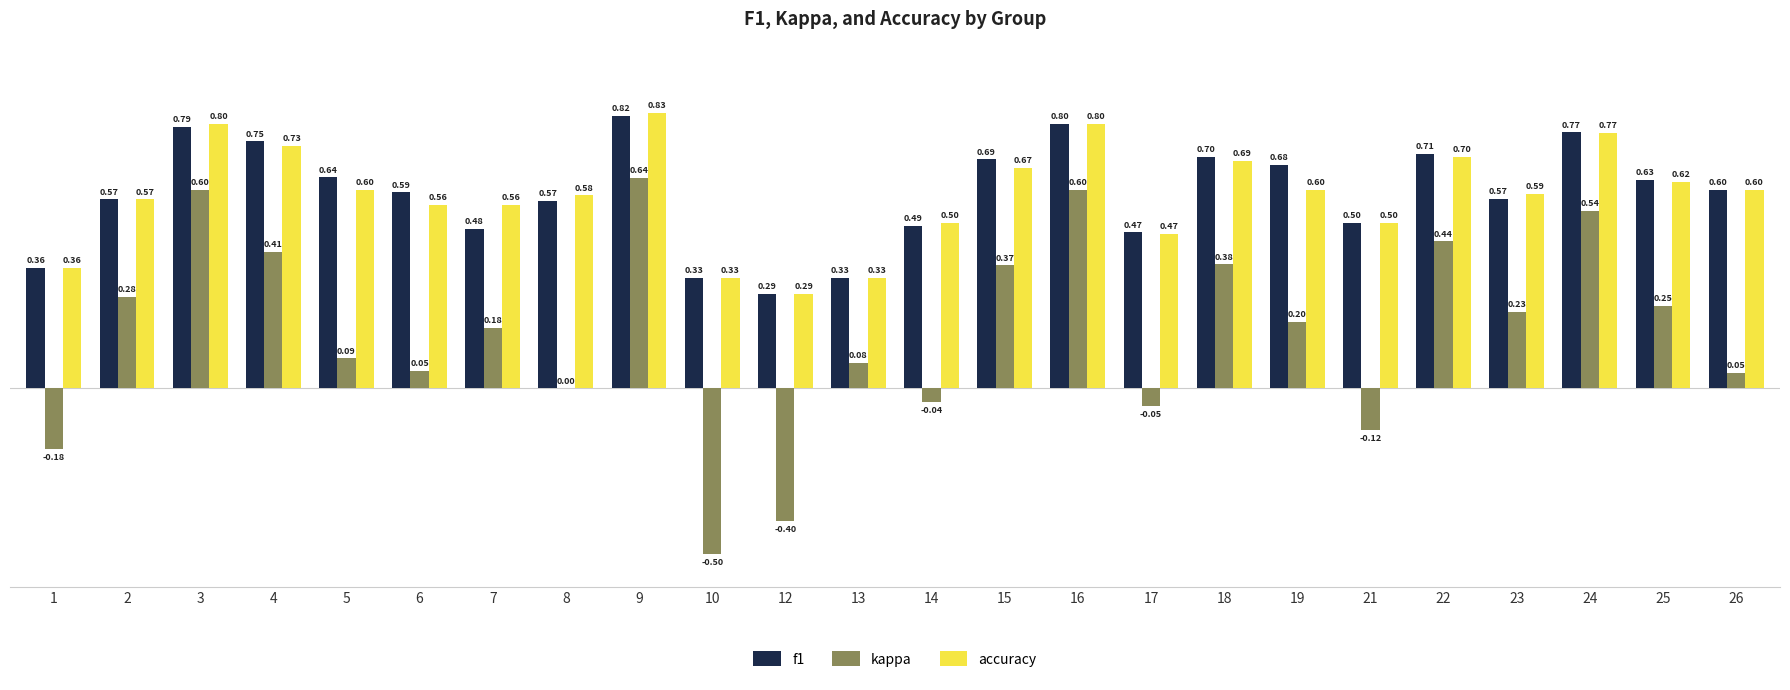

How many distinct data groups are displayed?

3